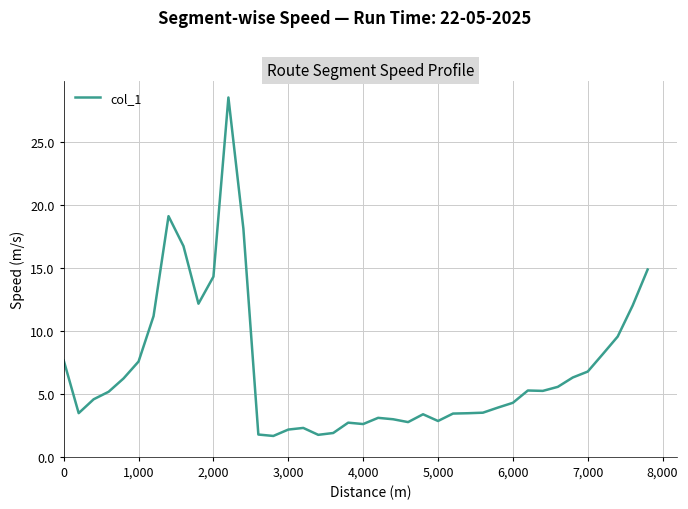

What is the difference between the maximum and minimum values?

26.9